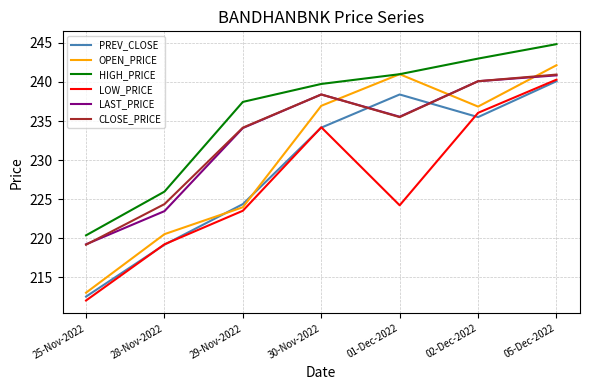

Read the HIGH_PRICE value at 01-Dec-2022.

241.0